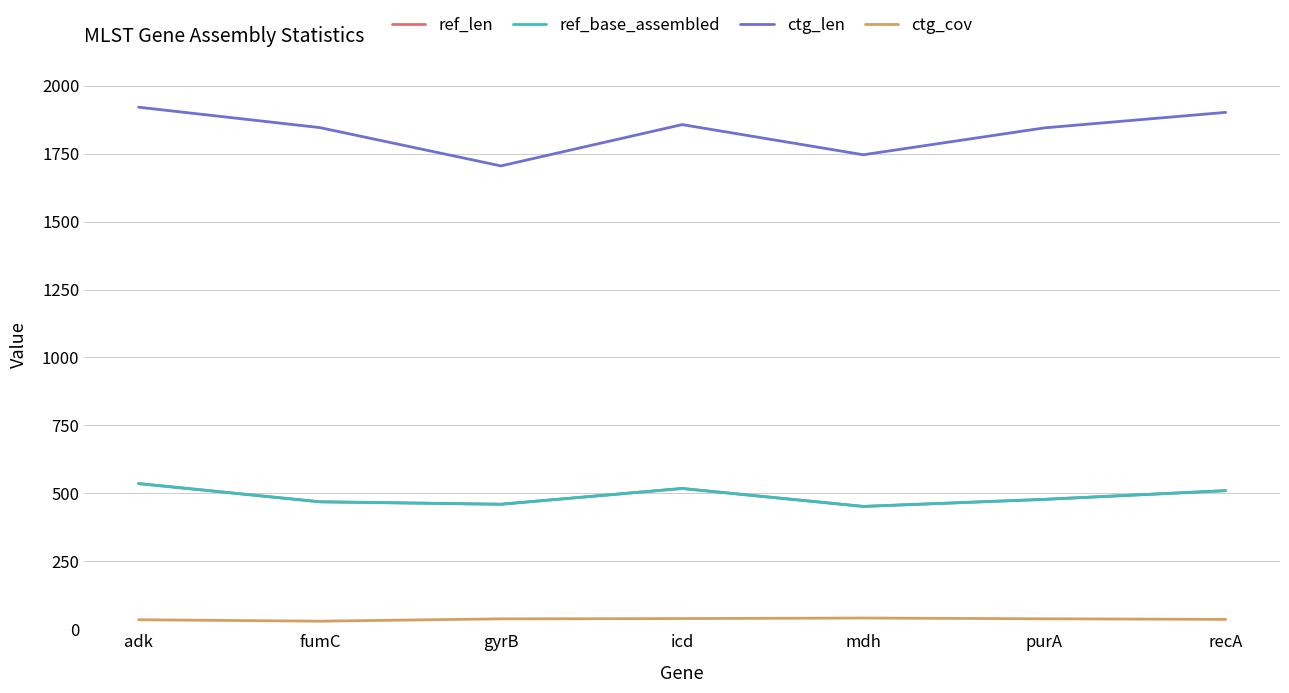

Between purA and recA, which series saw the biggest shift?

ctg_len